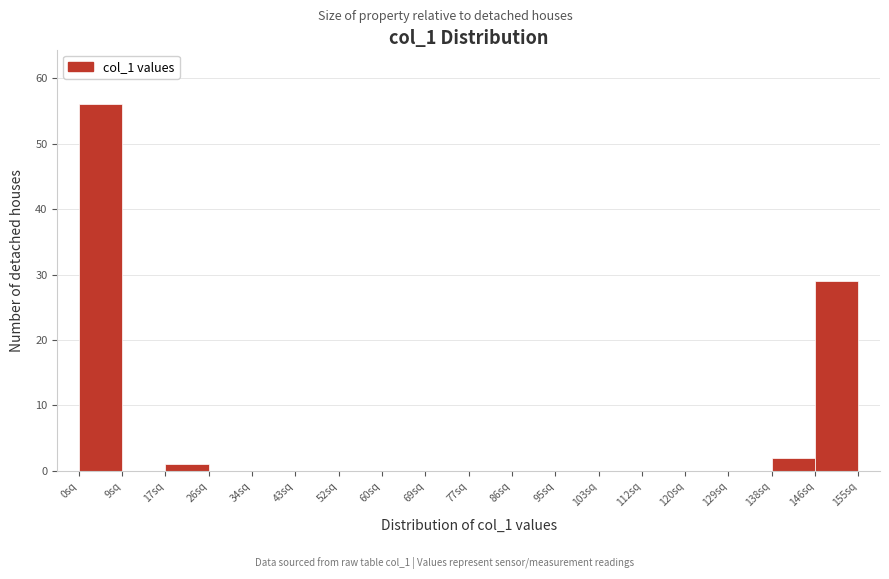

How tall is the bar that spans 137.6 to 146.2 on the x-axis? Neither the bar edges nor the heights are printed on the chart, so give them approximately, as read against the axes.

2